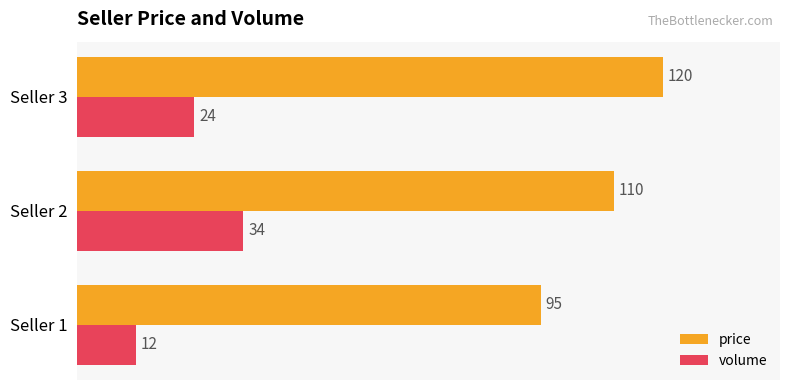

Which series has the largest total across all categories?

price